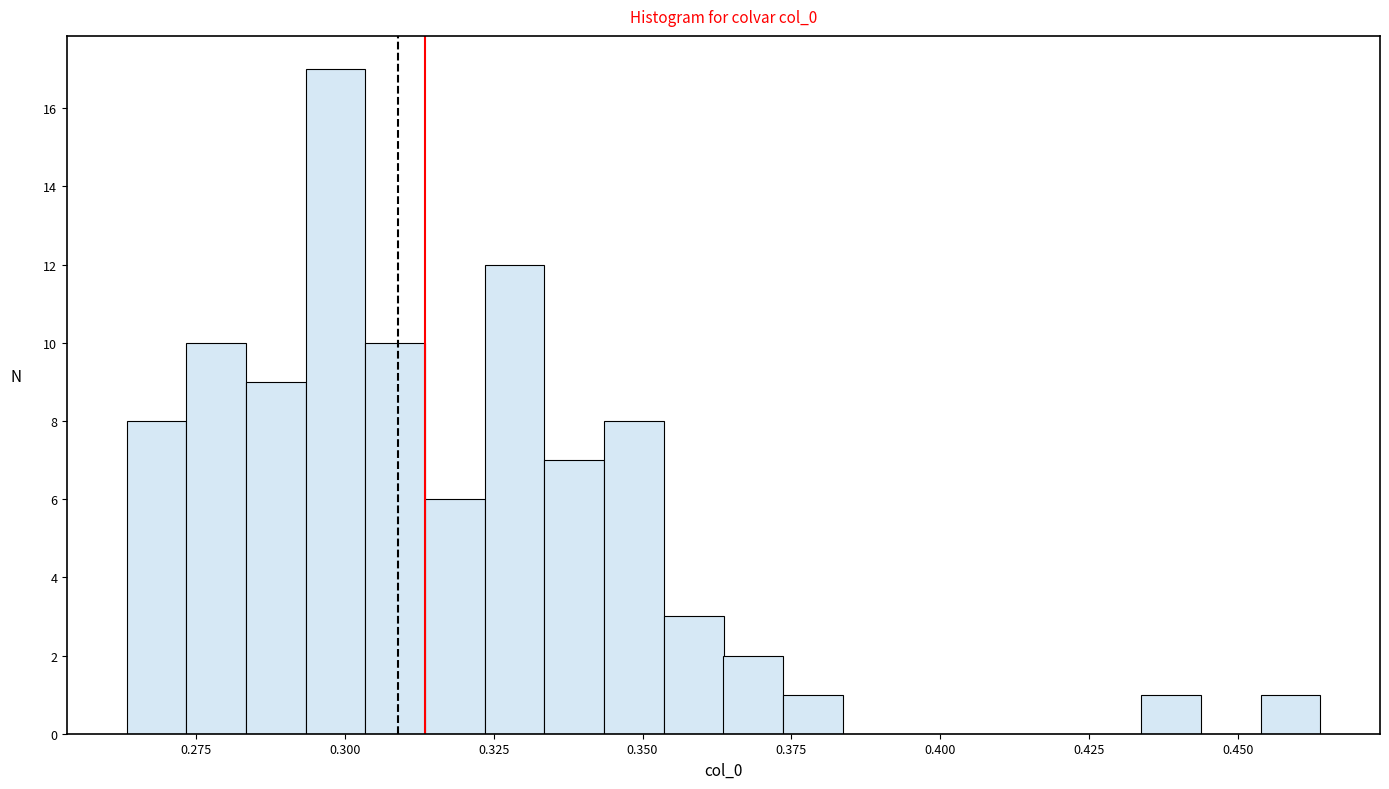

Read against the x-axis, roughly where is the centre of the tallest bar?

0.300